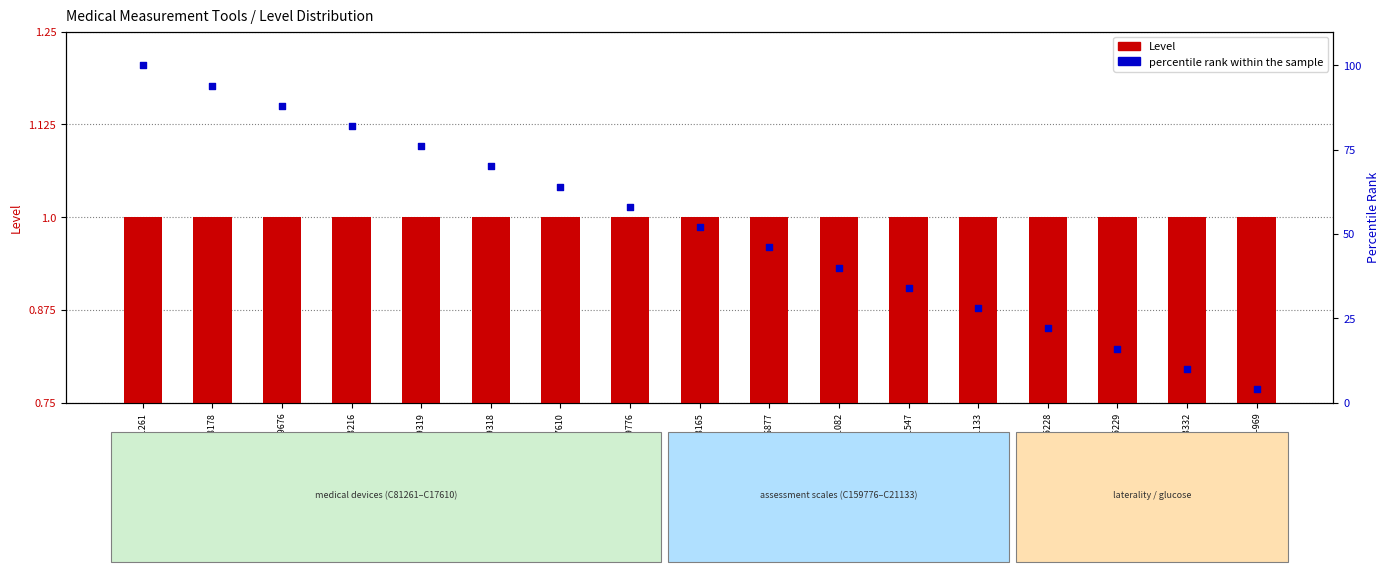

At how many categories does at least one series exceed 29?

12